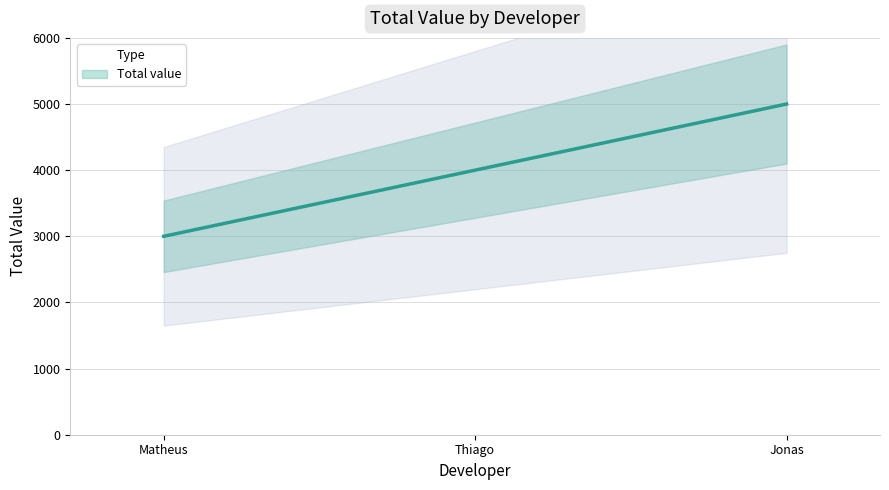

Where does the data first go above 4000?

Jonas